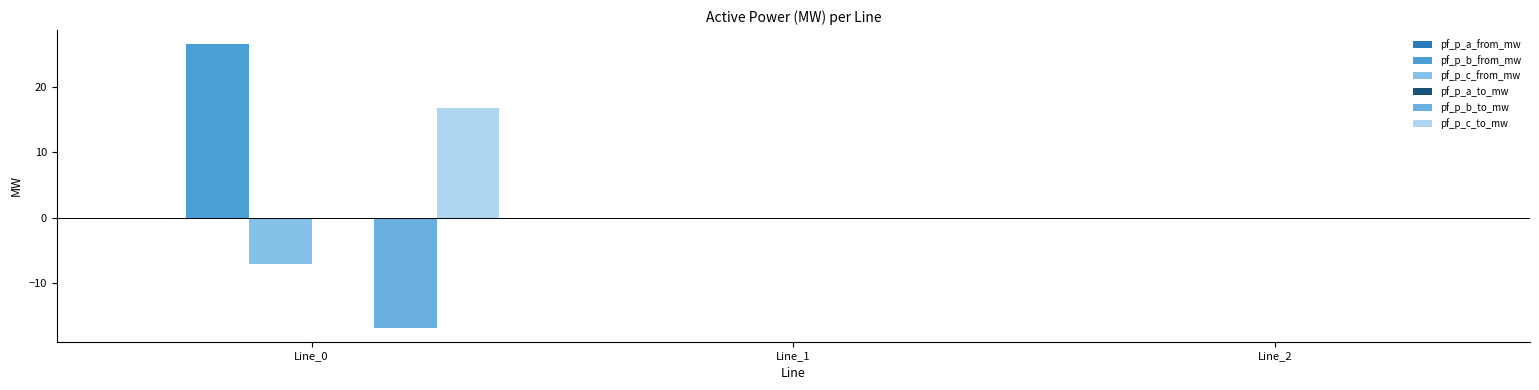

Are the bars horizontal?

No